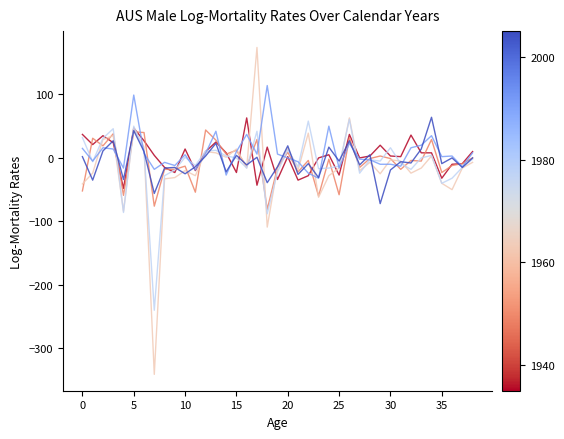

What is the smallest value displayed?

-341